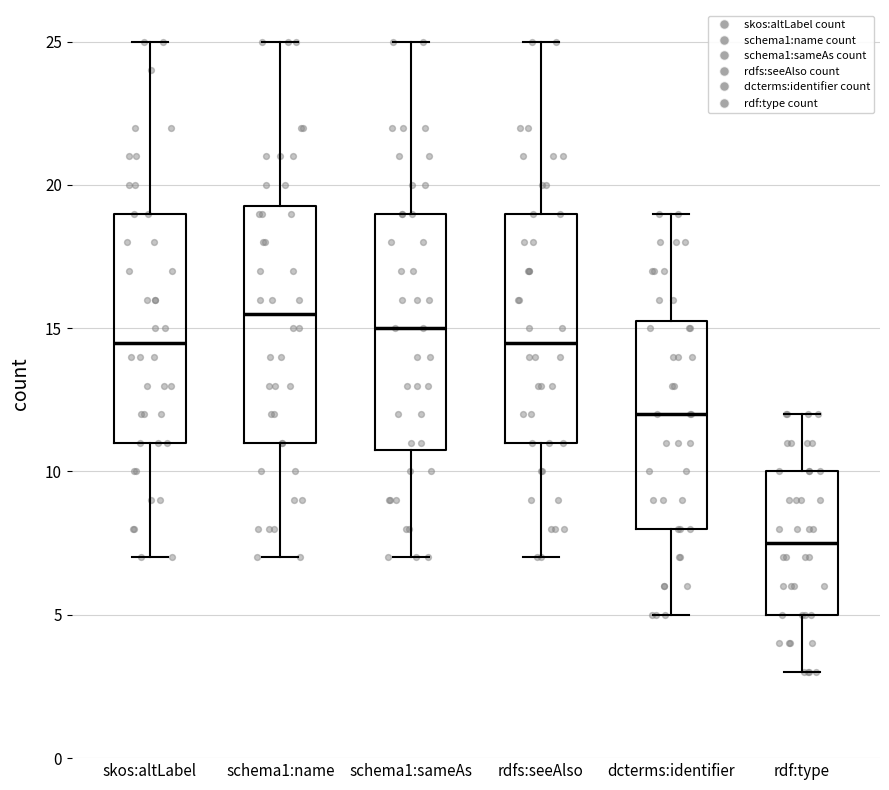

Reading left to right, read every box against the y-axis: the position of its median line, the range the box covers, and the ends of its whiskers. The values are not printed on the chart, so give them approximately, as read against the axis.

skos:altLabel: median 14.5, box 11.0 to 19.0, whiskers 7.0 to 25.0
schema1:name: median 15.5, box 11.0 to 19.5, whiskers 7.0 to 25.0
schema1:sameAs: median 15.0, box 11.0 to 19.0, whiskers 7.0 to 25.0
rdfs:seeAlso: median 14.5, box 11.0 to 19.0, whiskers 7.0 to 25.0
dcterms:identifier: median 12.0, box 8.0 to 15.5, whiskers 5.0 to 19.0
rdf:type: median 7.5, box 5.0 to 10.0, whiskers 3.0 to 12.0